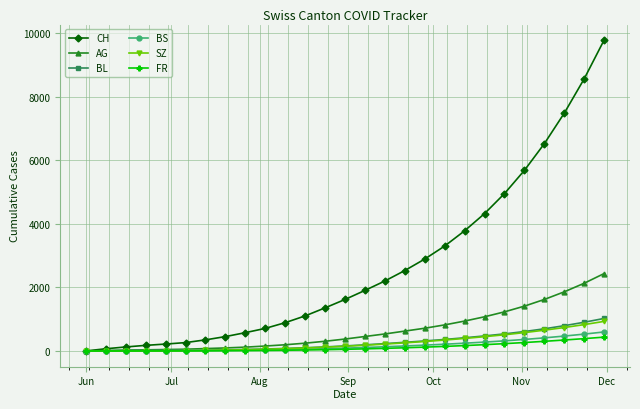

At how many categories does at least one series exceed 7031?

3